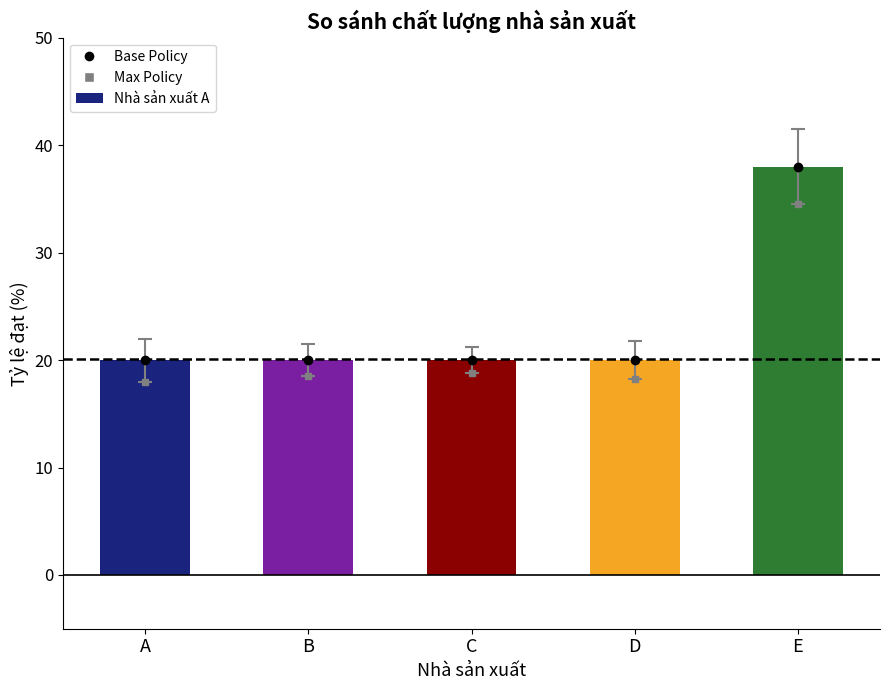

Reading right to left, list all the values displayed in this chart.

38	20	20	20	20